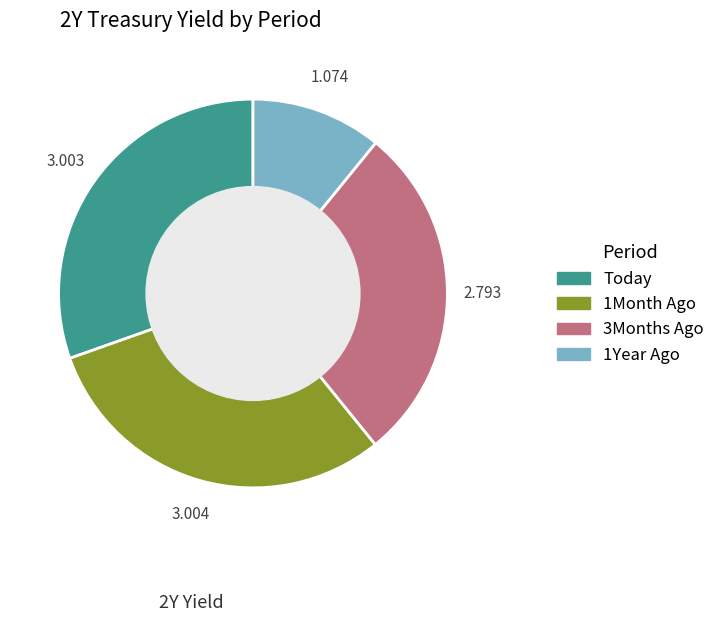

Which category has the smallest portion of the pie?

1Year Ago